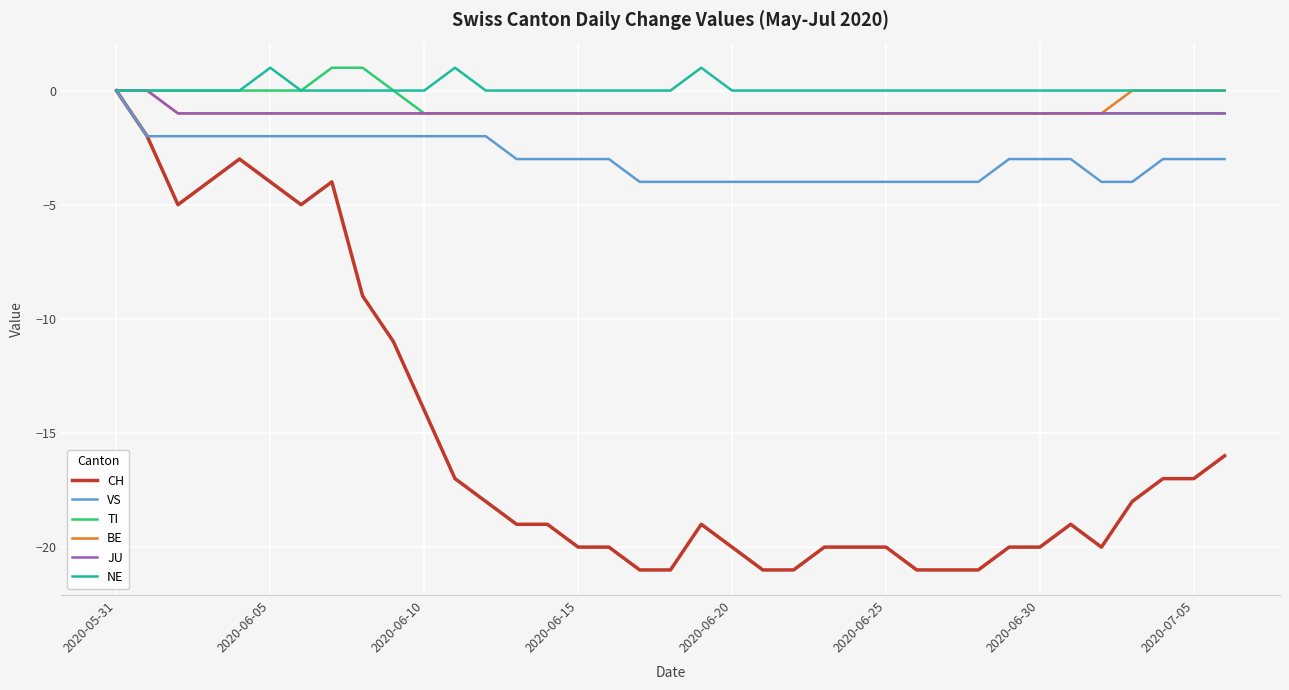

What is the lowest value of the BE series?

-1